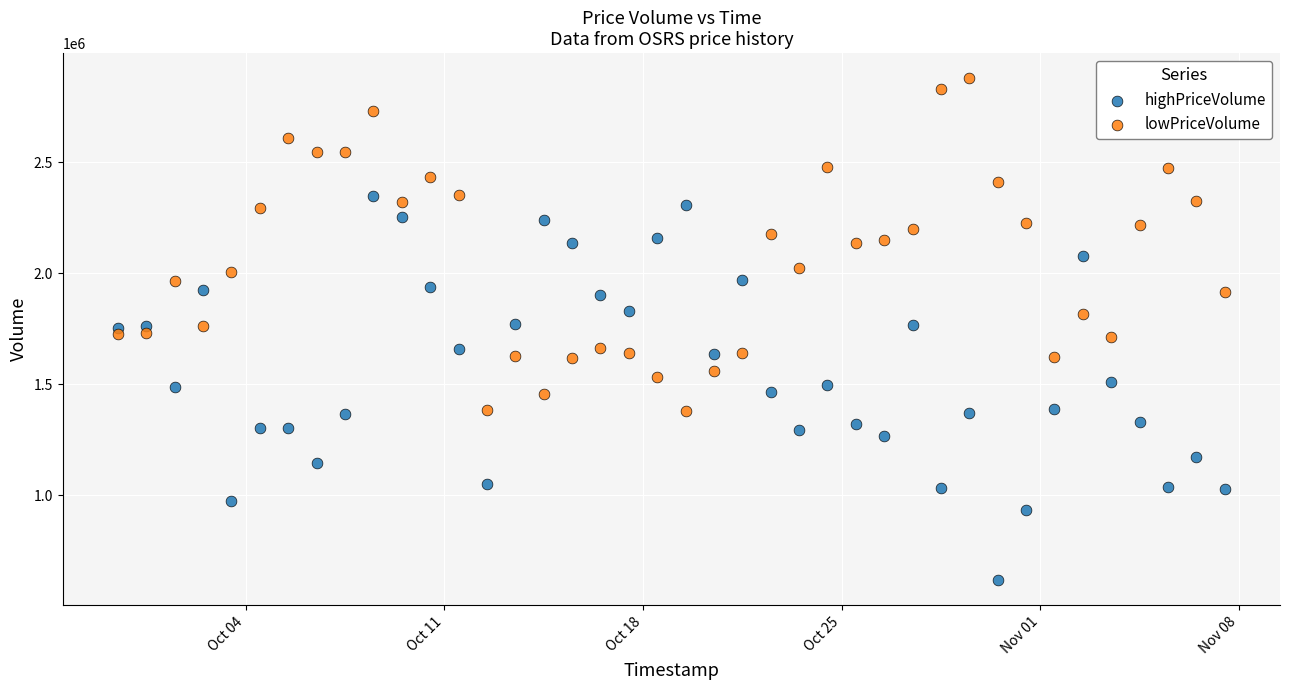

Which series contains the lowest Y value?

highPriceVolume